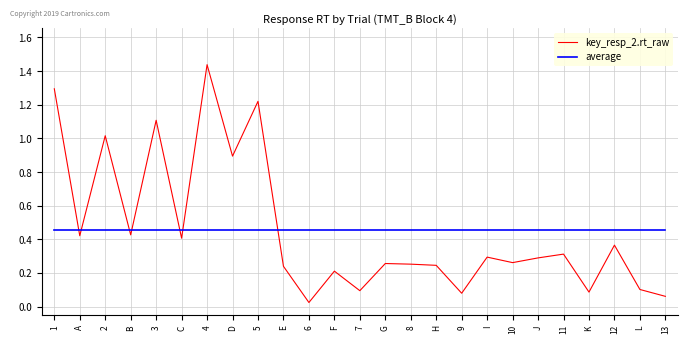

How many lines are shown in the chart?

2